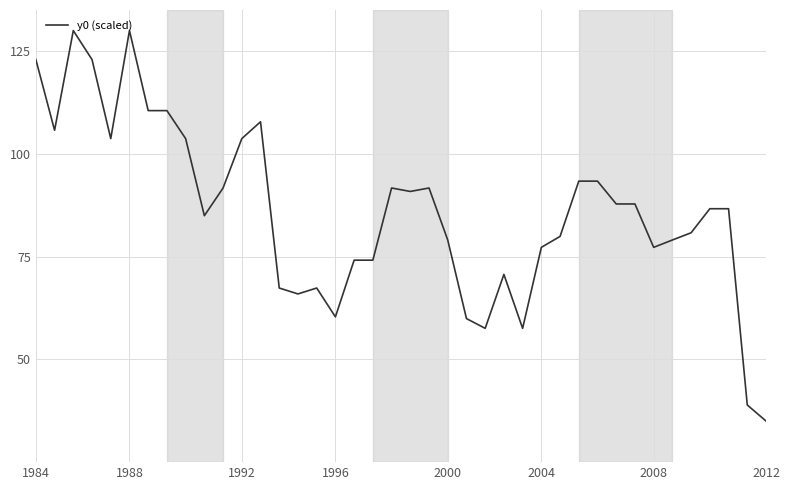

Does the chart display data point markers on the line(s)?

No